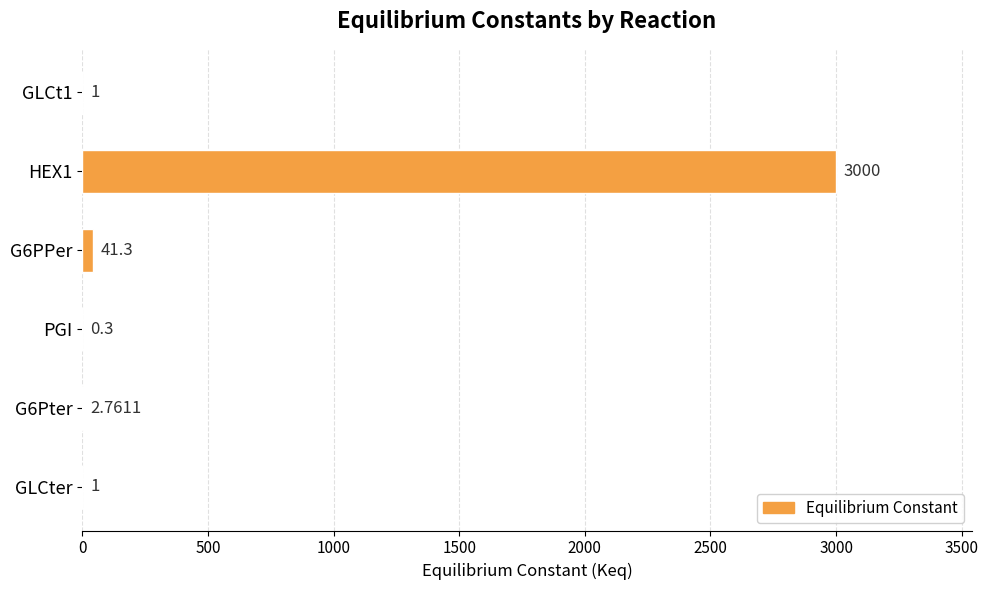

What is the change in value from GLCt1 to HEX1?

+2999.0